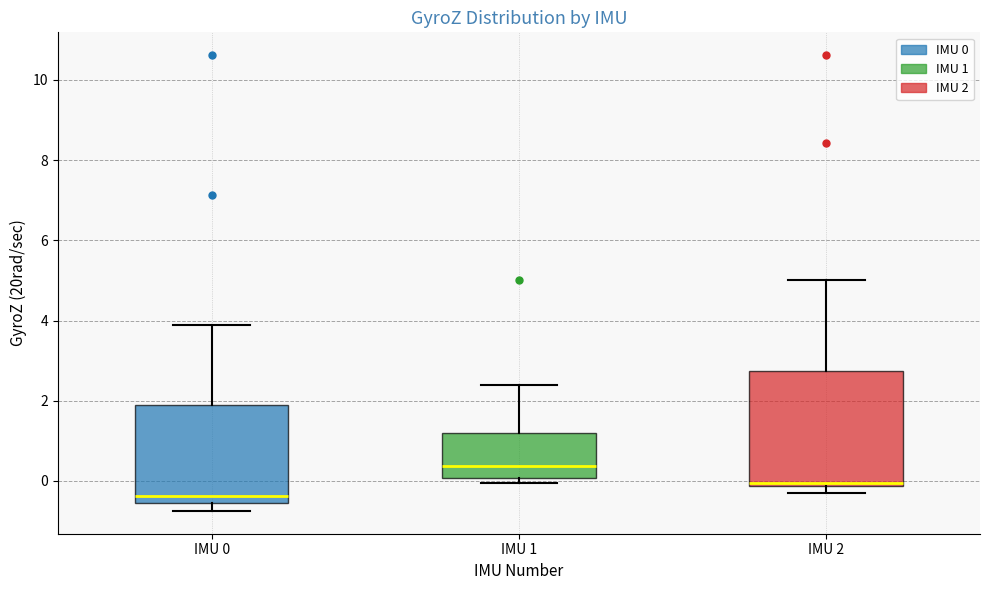

Which box's median line is the highest?

IMU 1